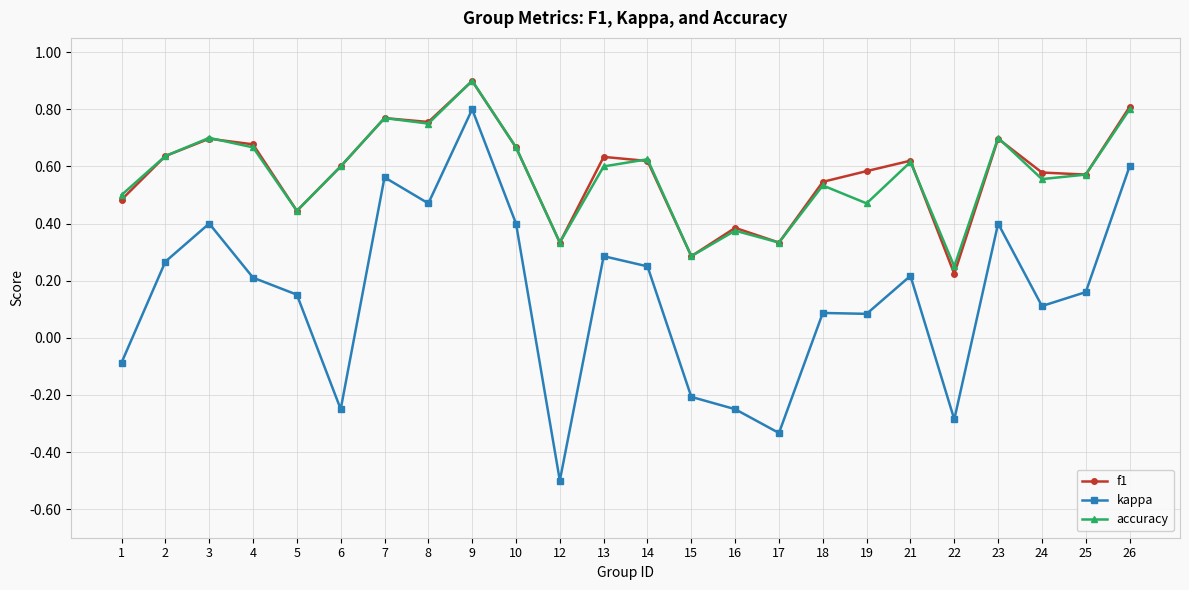

True or false: accuracy has more than 0 points higher than both neighbors.

True